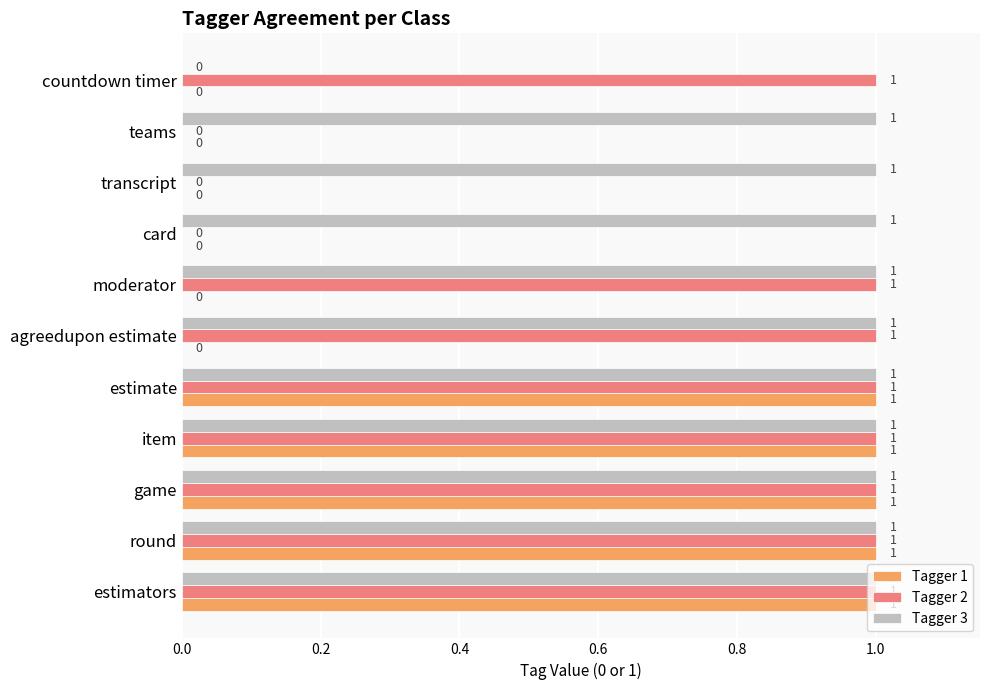

How many values in the Tagger 1 series exceed 0?

5